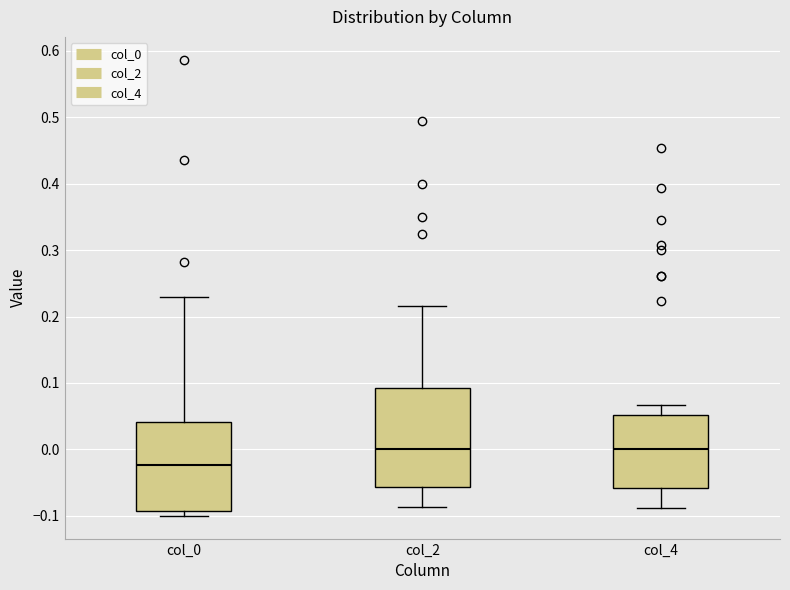

Comparing the boxes themselves (not the whiskers), which one is the tallest?

col_2